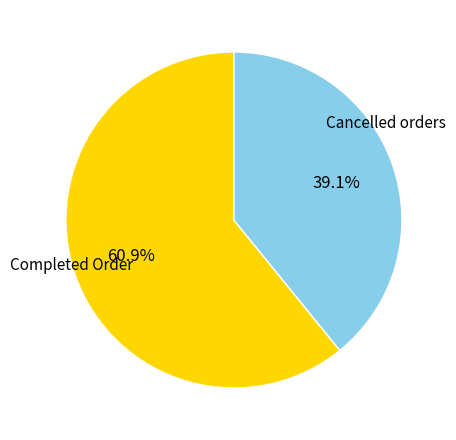

Does any single category account for the majority?

Yes